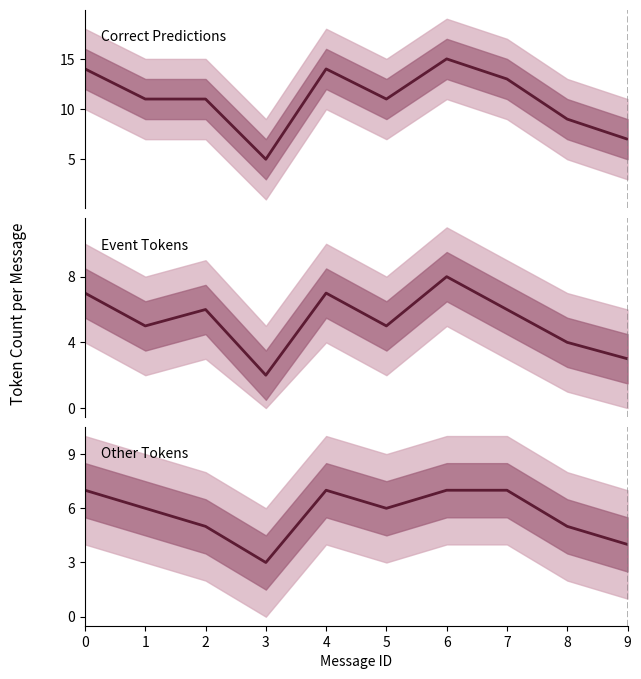

How many data points in Correct Predictions are less than 11?

3